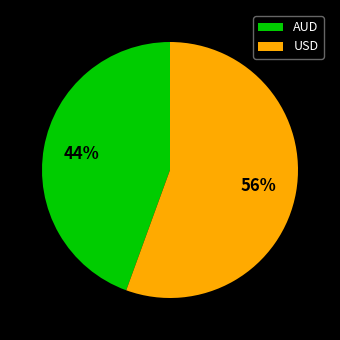

Rank the categories by value from lowest to highest.

AUD, USD